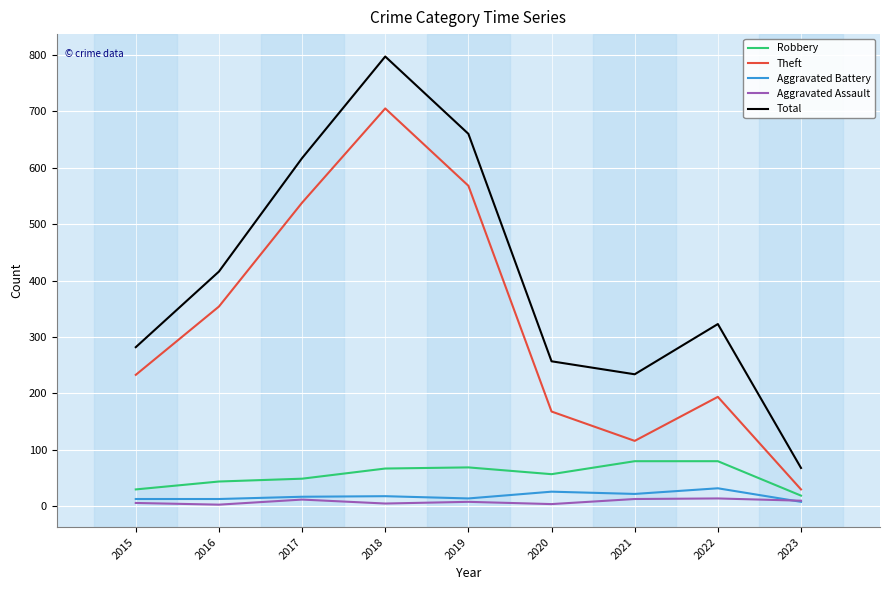

Which series has the widest spread of values?

Total